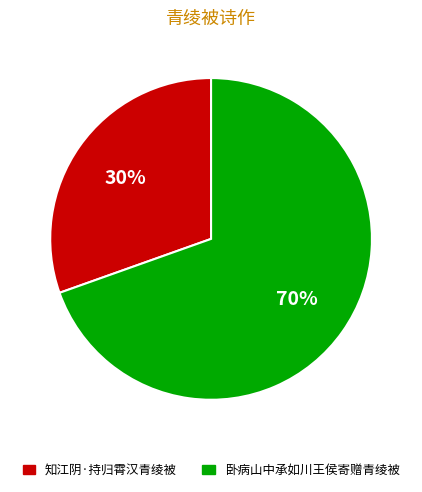

Rank the categories by value from lowest to highest.

知江阴·持归霄汉青绫被, 卧病山中承如川王侯寄赠青绫被